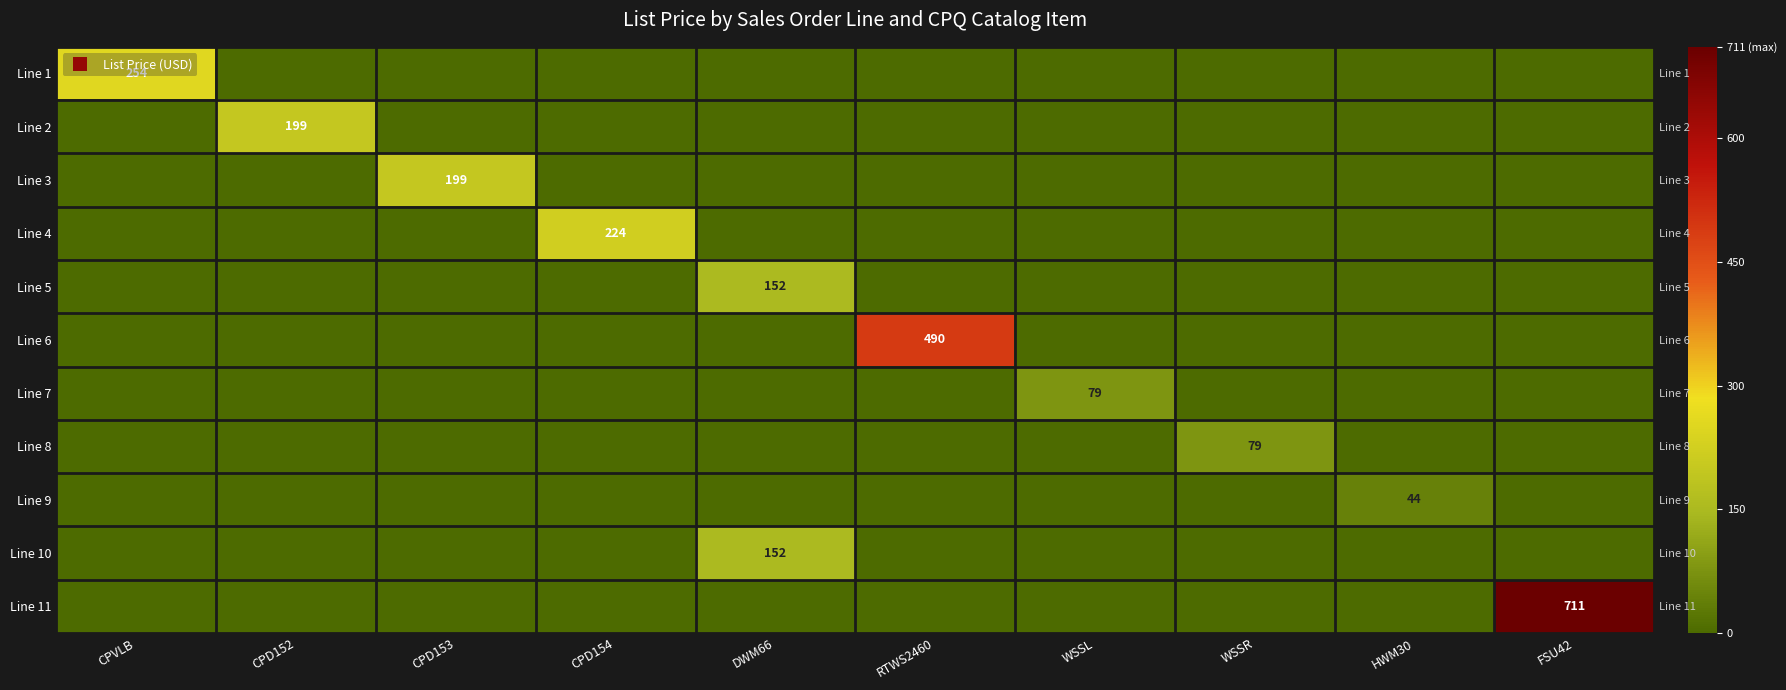

At which label is Line 7 closest to 39?

CPVLB